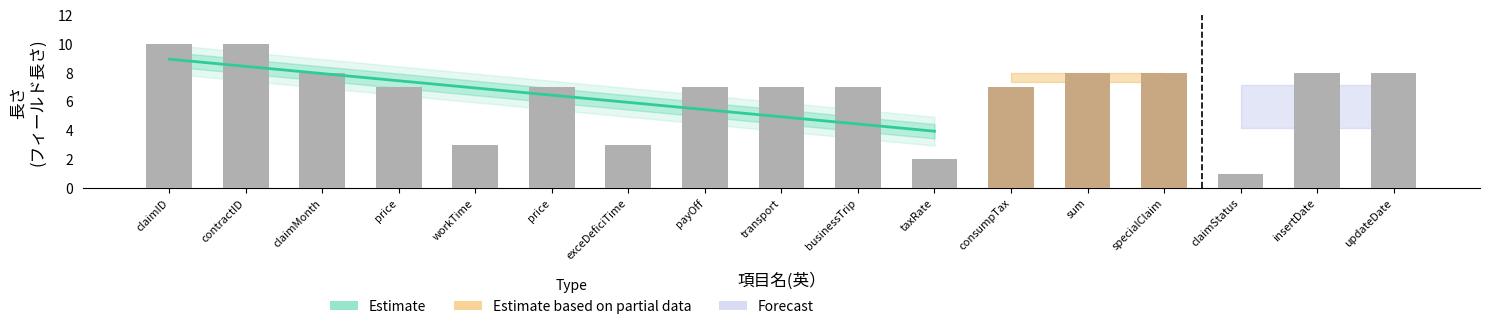

What is the smallest value displayed?

1